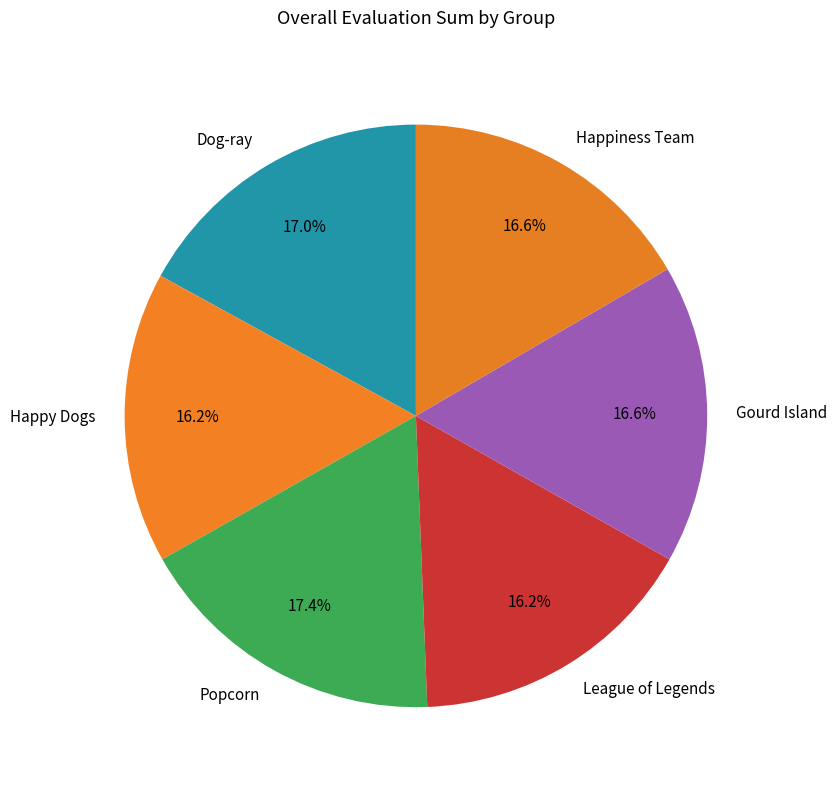

To the nearest percent, what portion does Happiness Team represent?

17%